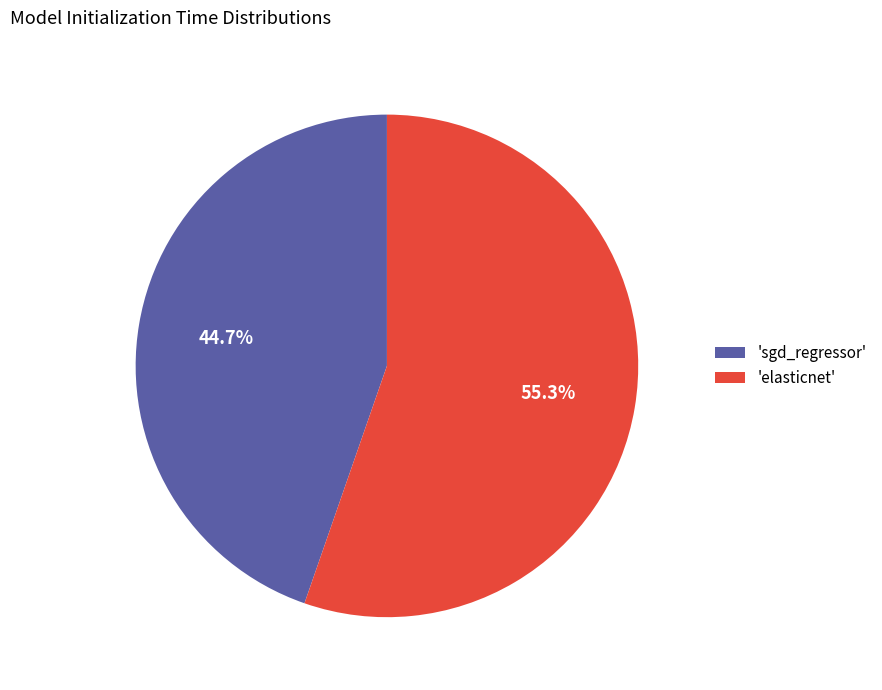

What is the smallest slice in the pie chart?

'sgd_regressor'